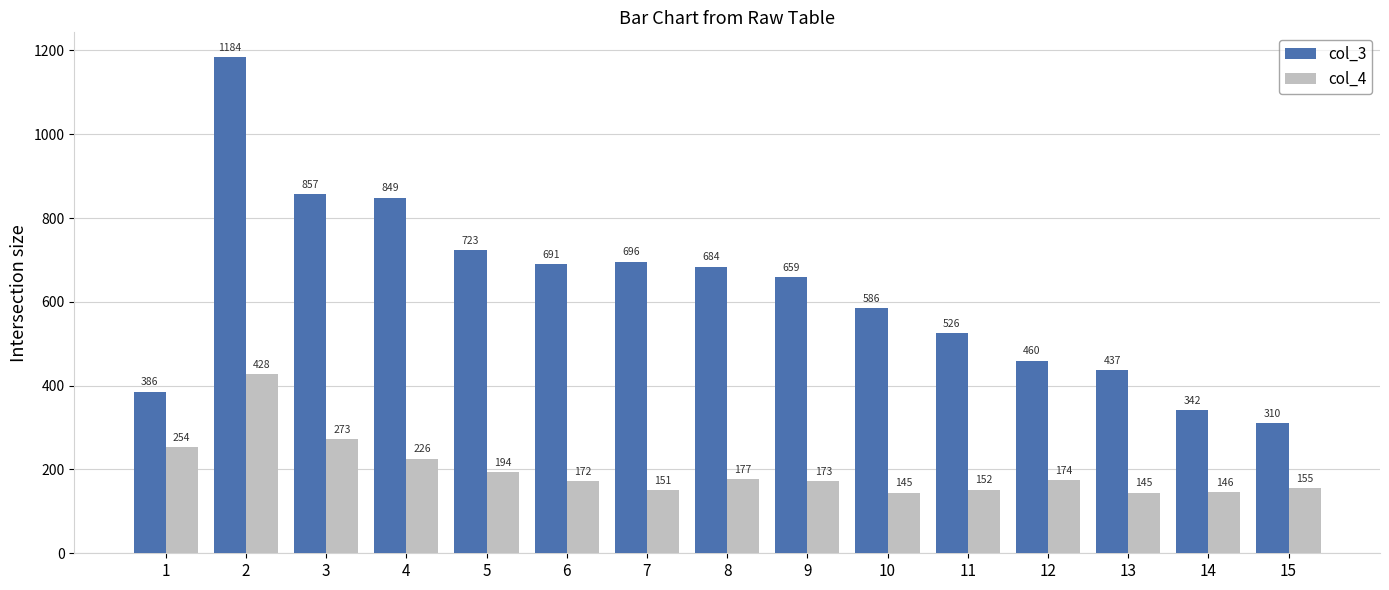

What is the difference between the maximum and minimum values in the col_4 series?

283